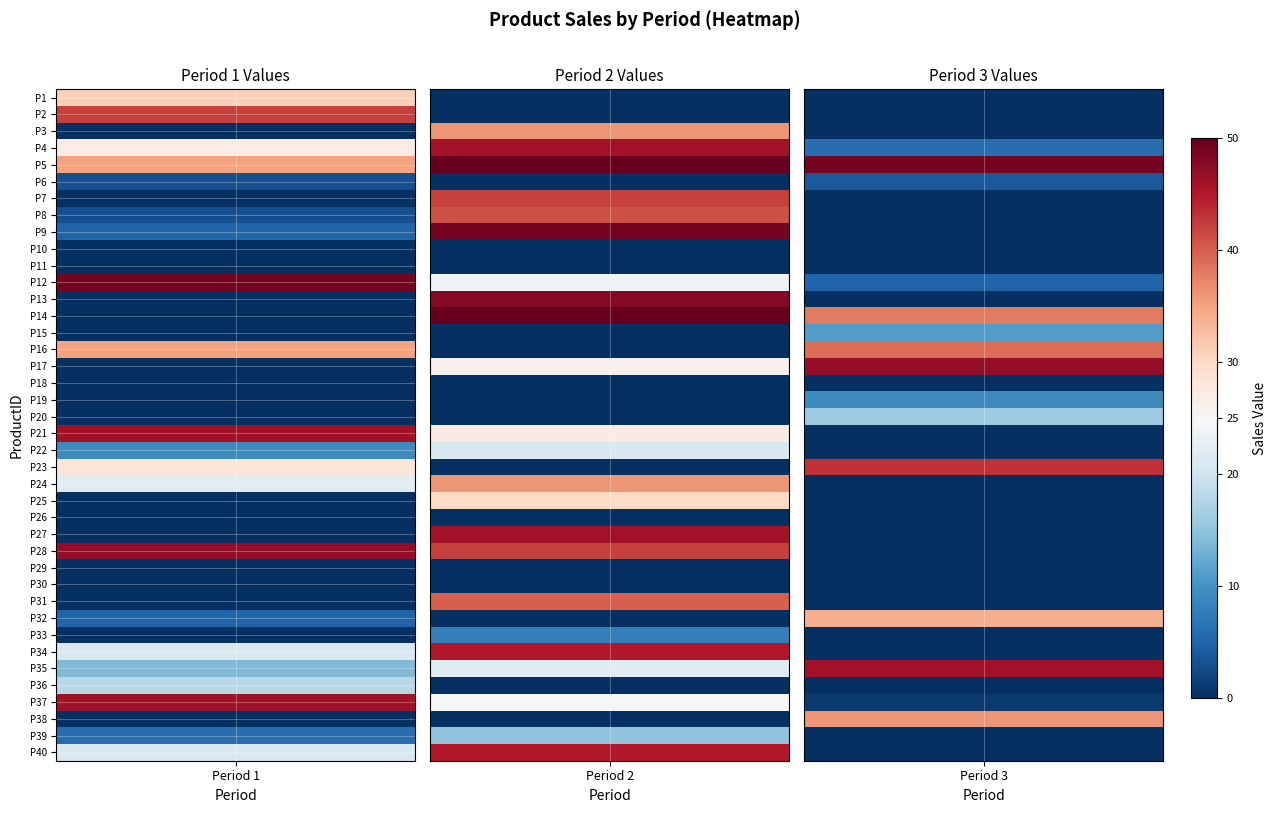

What is the average value of the Product 1-40 x Period 2 series?

20